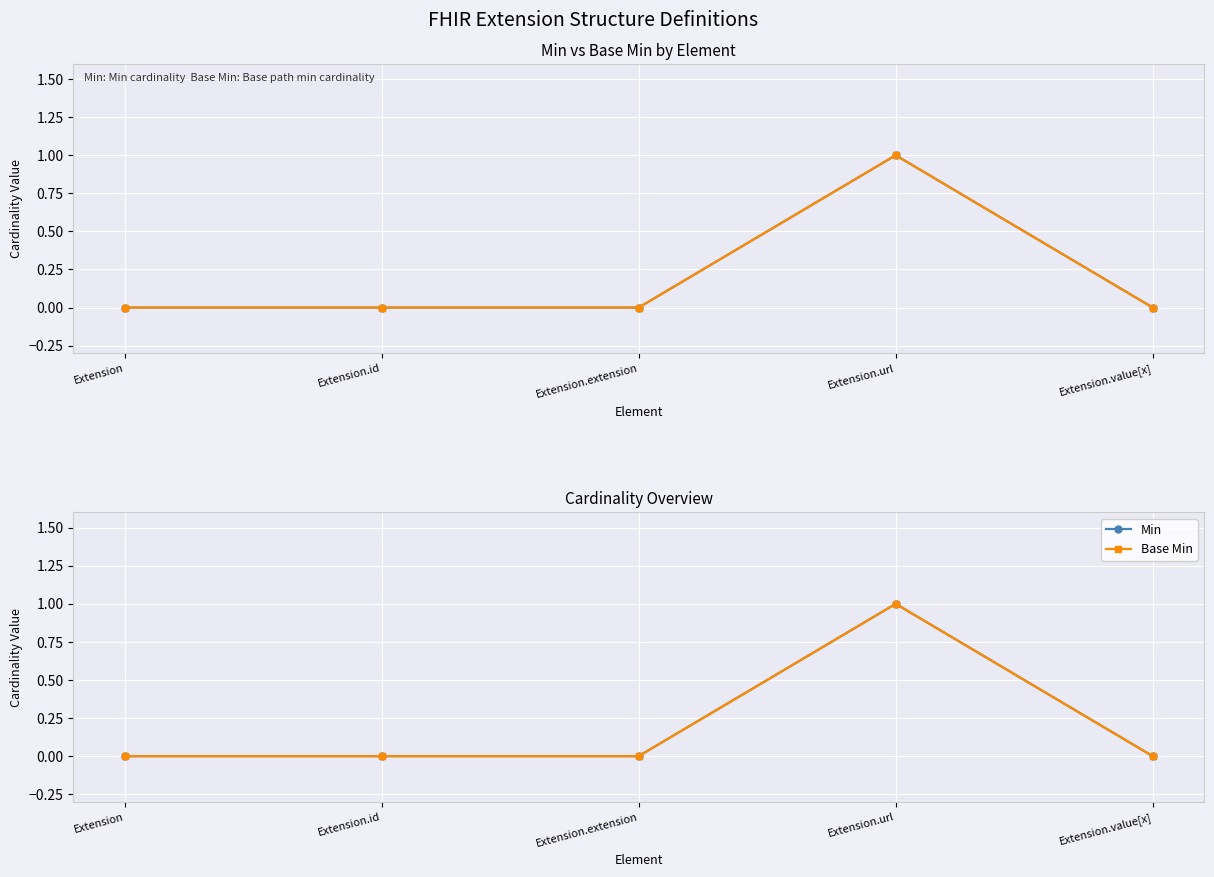

True or false: Base Min and Min cross at least once.

False